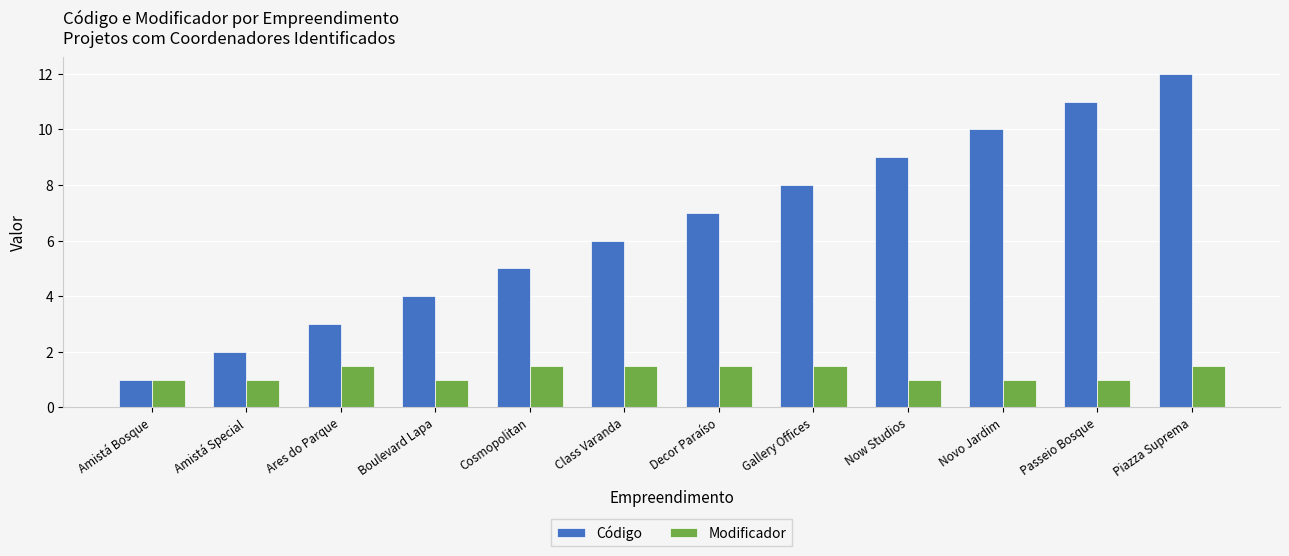

How many bars are there in each group?

2